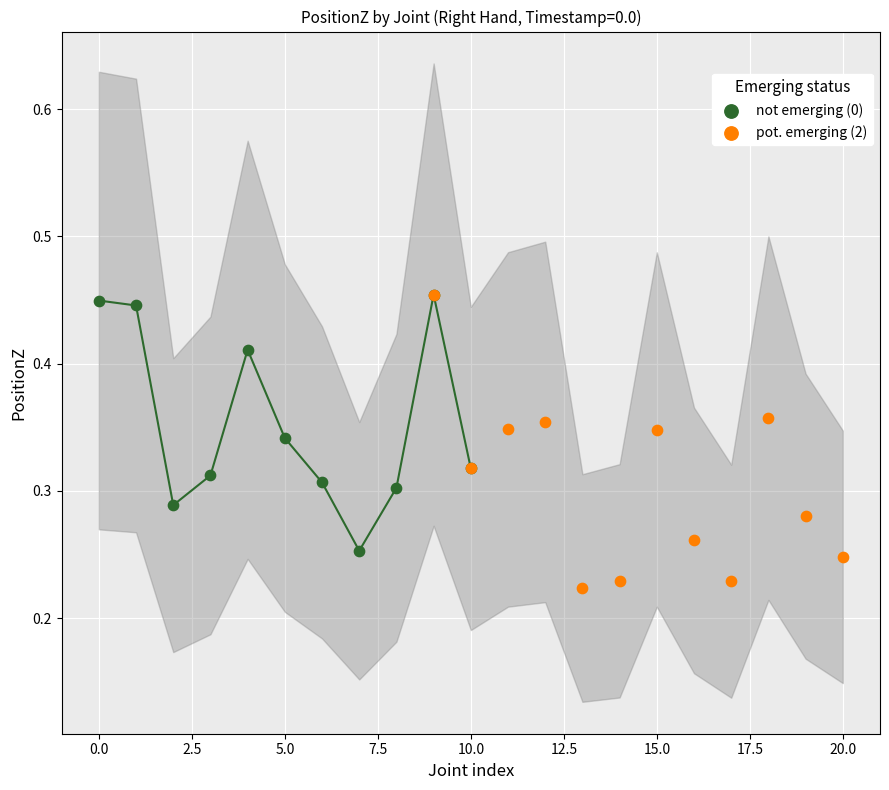

What are all the series names shown in the legend?

not emerging (0), pot. emerging (2)